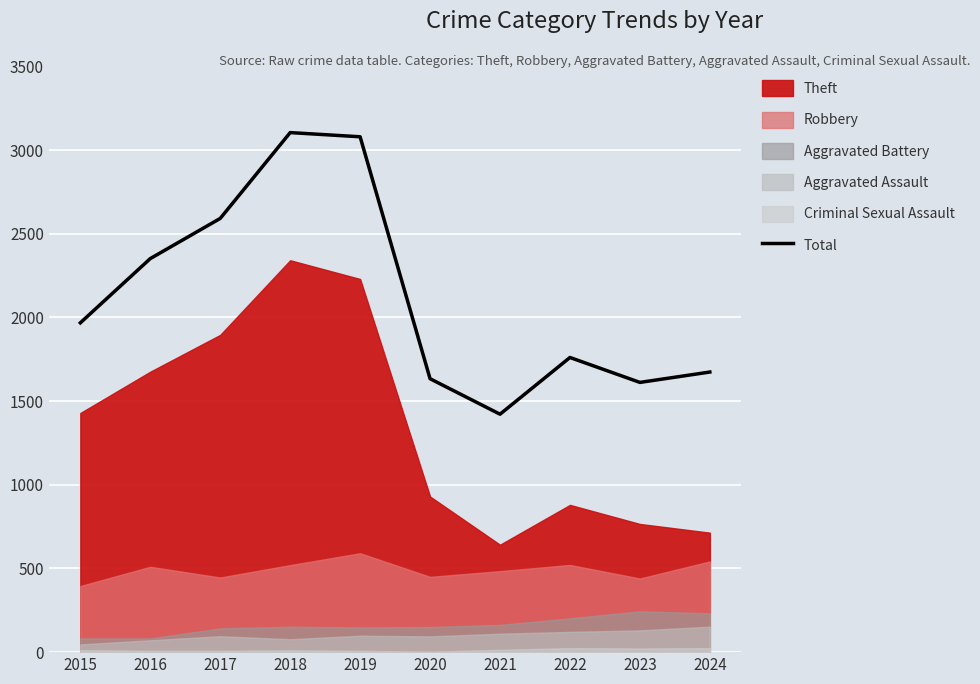

The Total series shows 1293 at 2019. True or false?

False